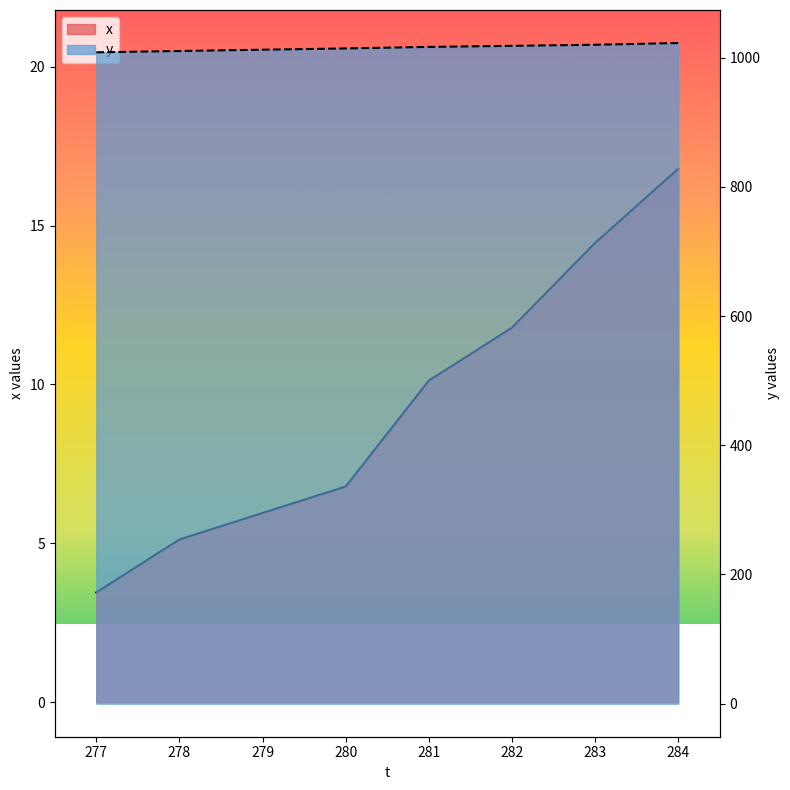

What are all the series names shown in the legend?

x, y